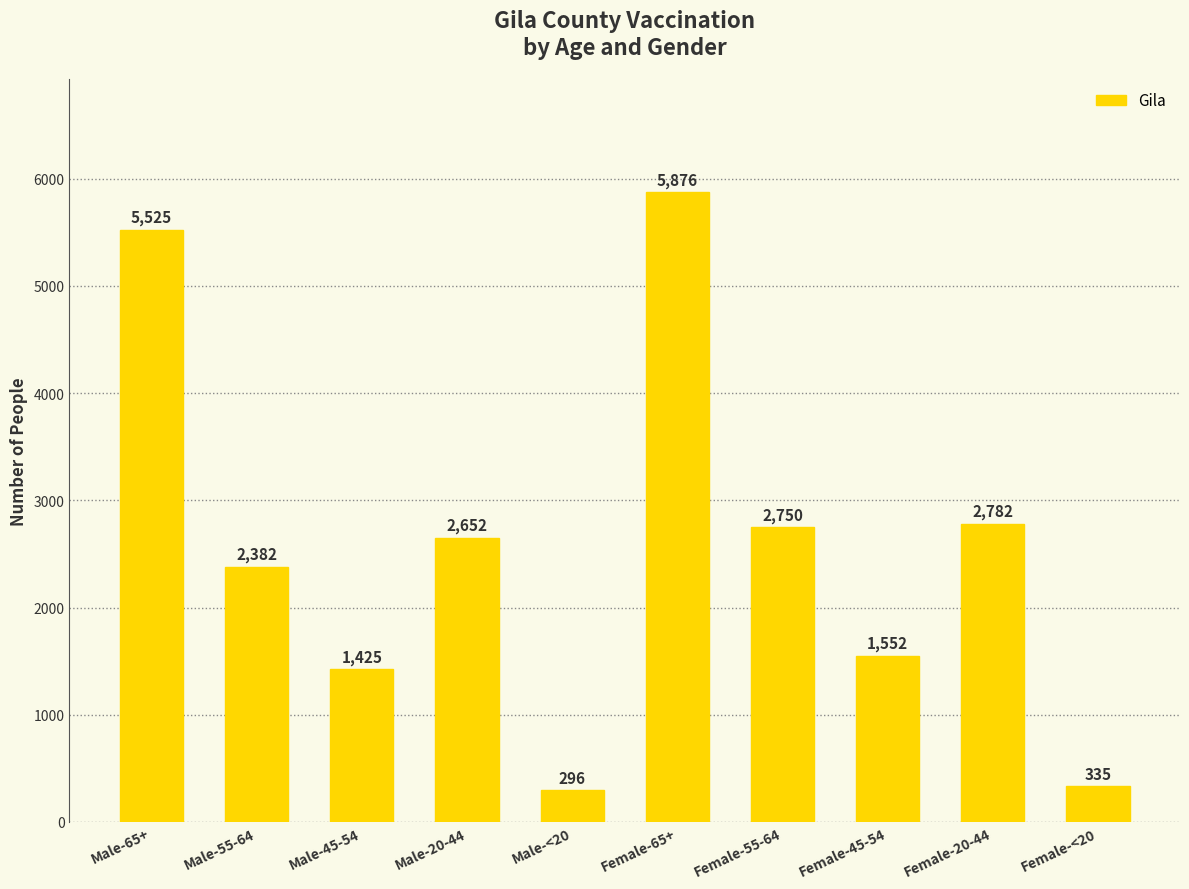

What is the change in value from Male-55-64 to Male-<20?

-2086